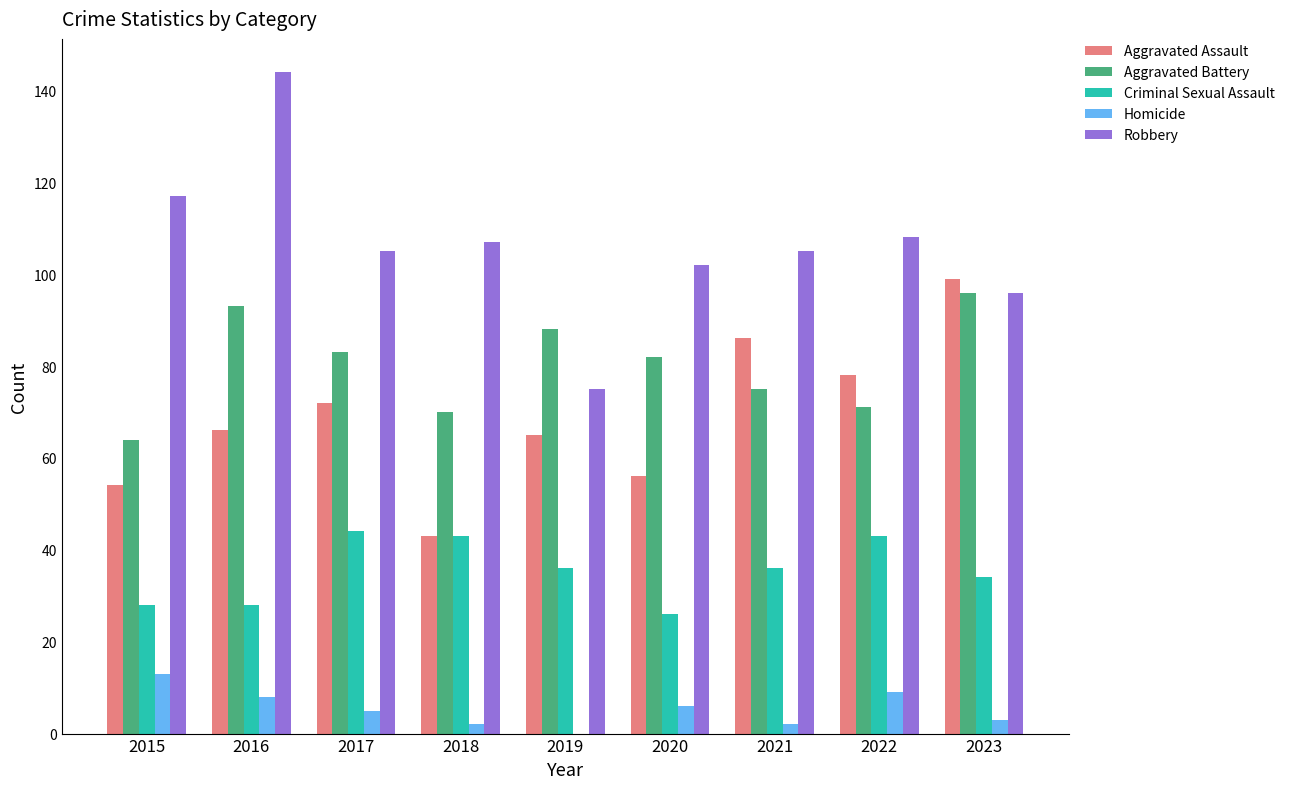

Between 2018 and 2021, which series saw the biggest shift?

Aggravated Assault